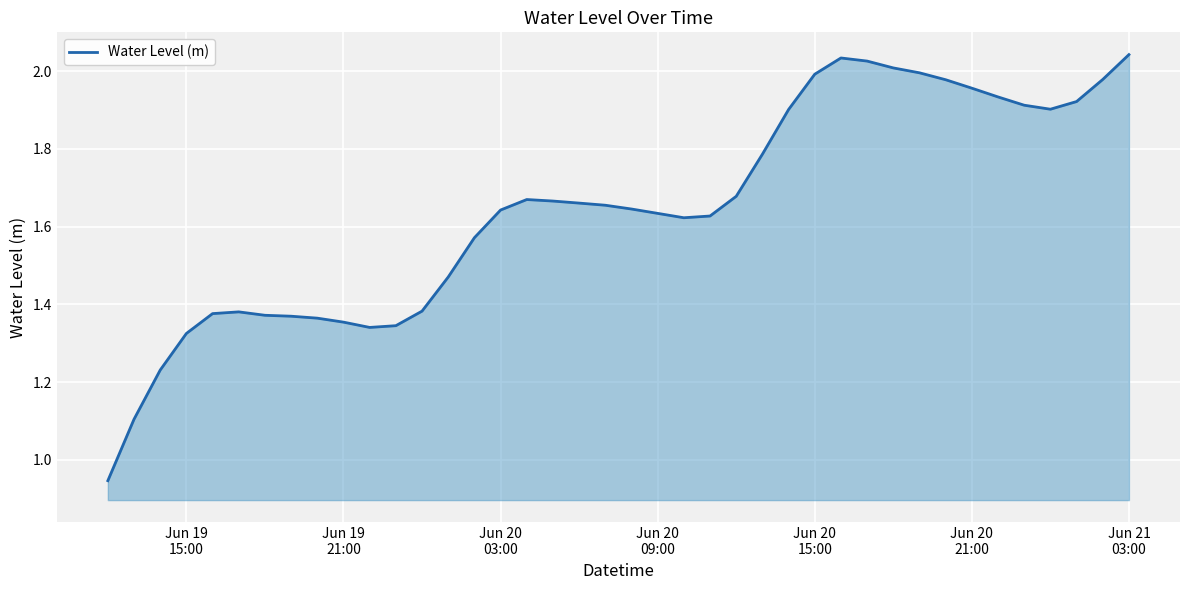

What is the difference between the maximum and minimum values?

1.1